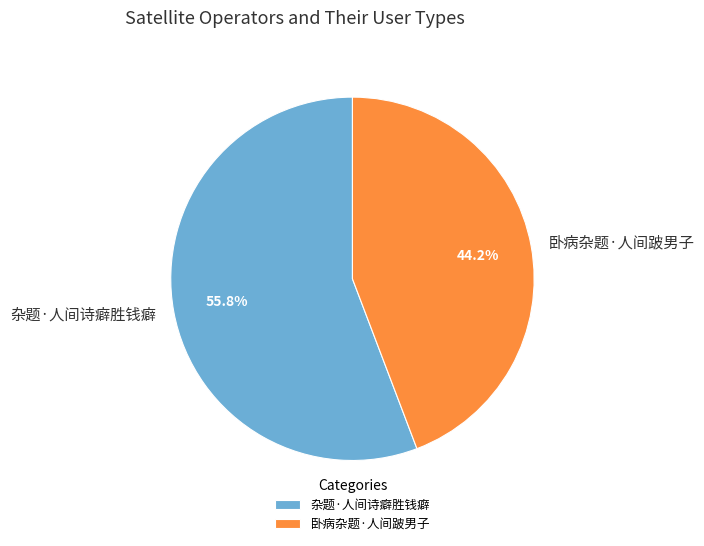

How many slices are in this pie chart?

2